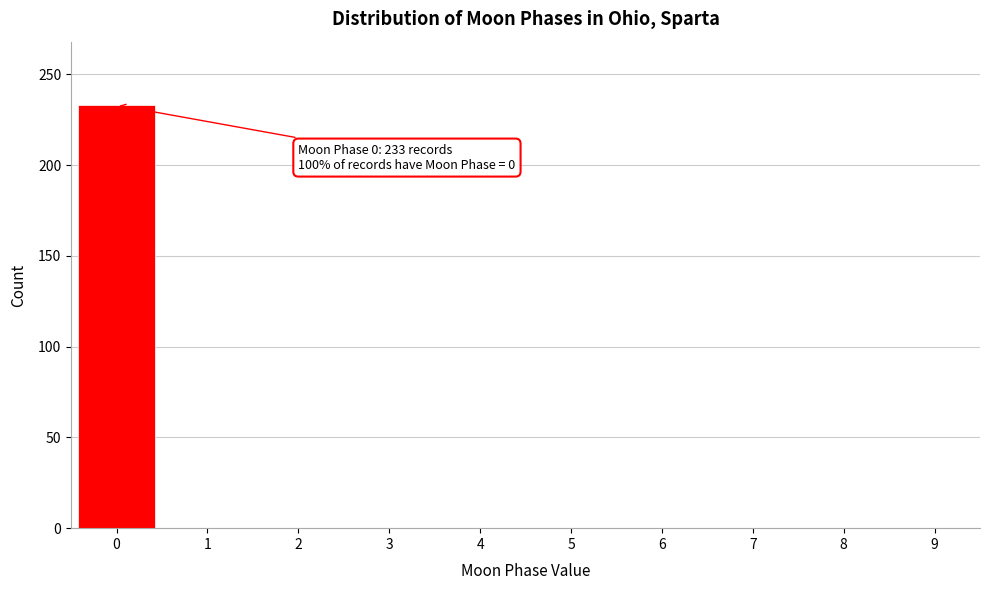

Reading left to right, transcribe all the data shown in this chart.

0=233	1=0	2=0	3=0	4=0	5=0	6=0	7=0	8=0	9=0